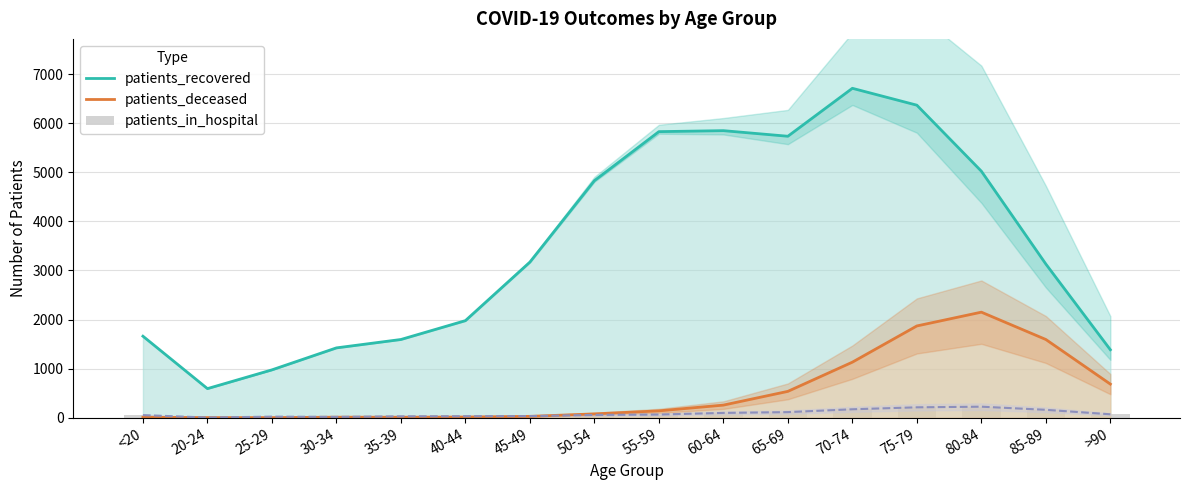

Is it true that patients_deceased equals 10 at 35-39?

True